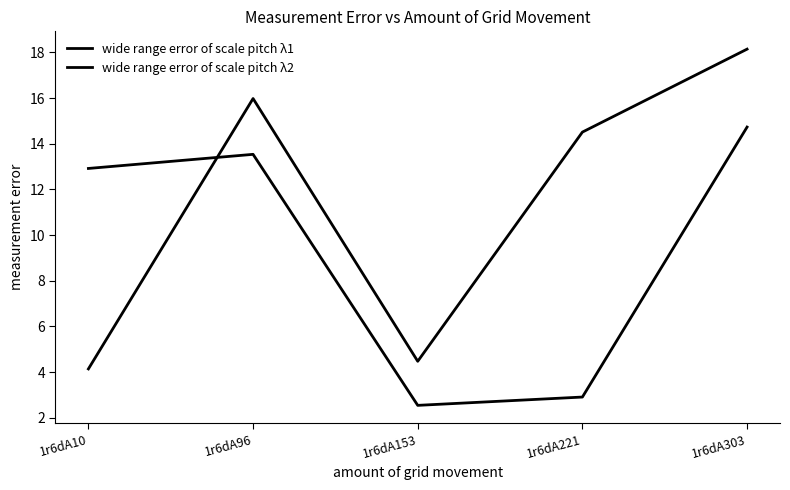

Count the number of data series in this chart.

2